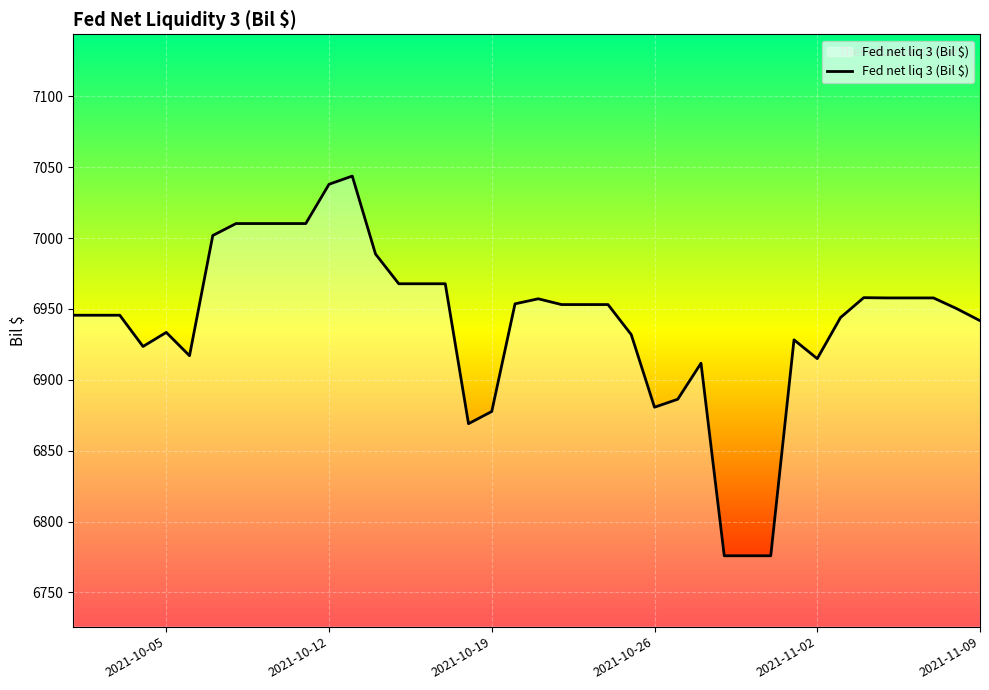

What is the smallest value displayed?

6775.9